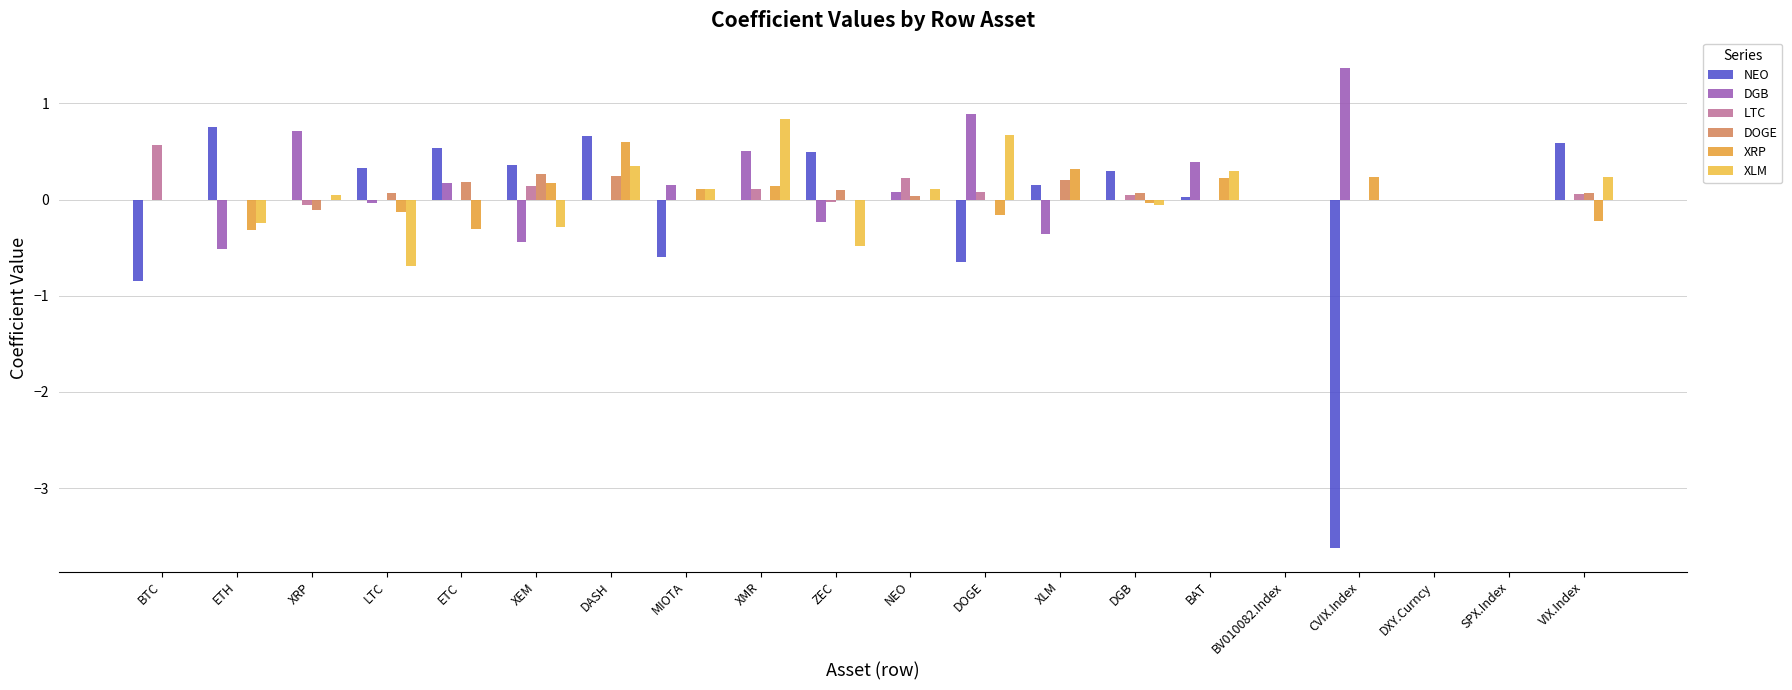

What position from the left is DXY.Curncy?

18